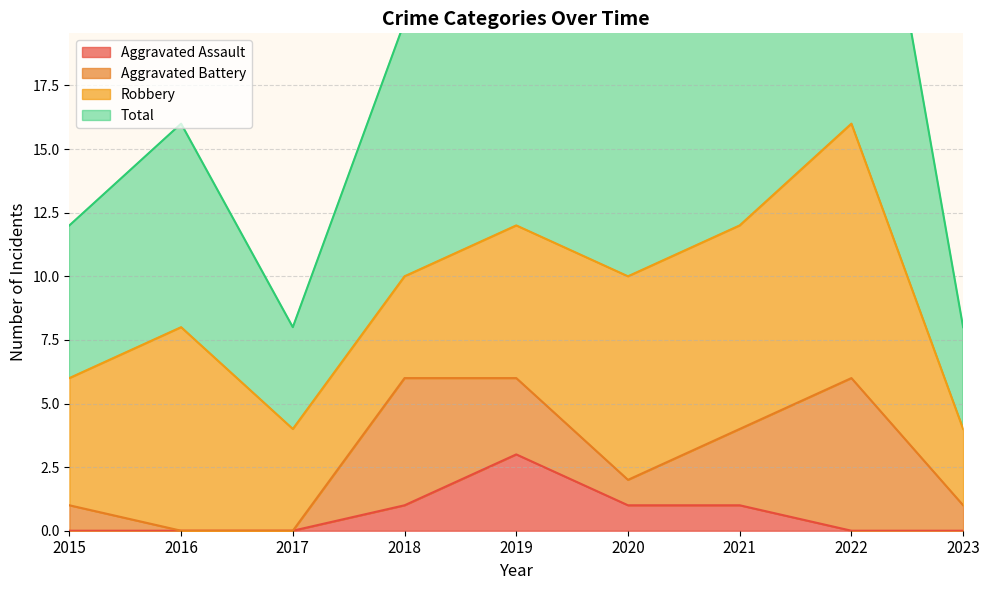

What is the total value across all series at 2016?

16